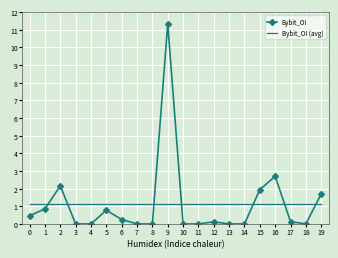

The Bybit_OI series shows 1.1 at 2. True or false?

False